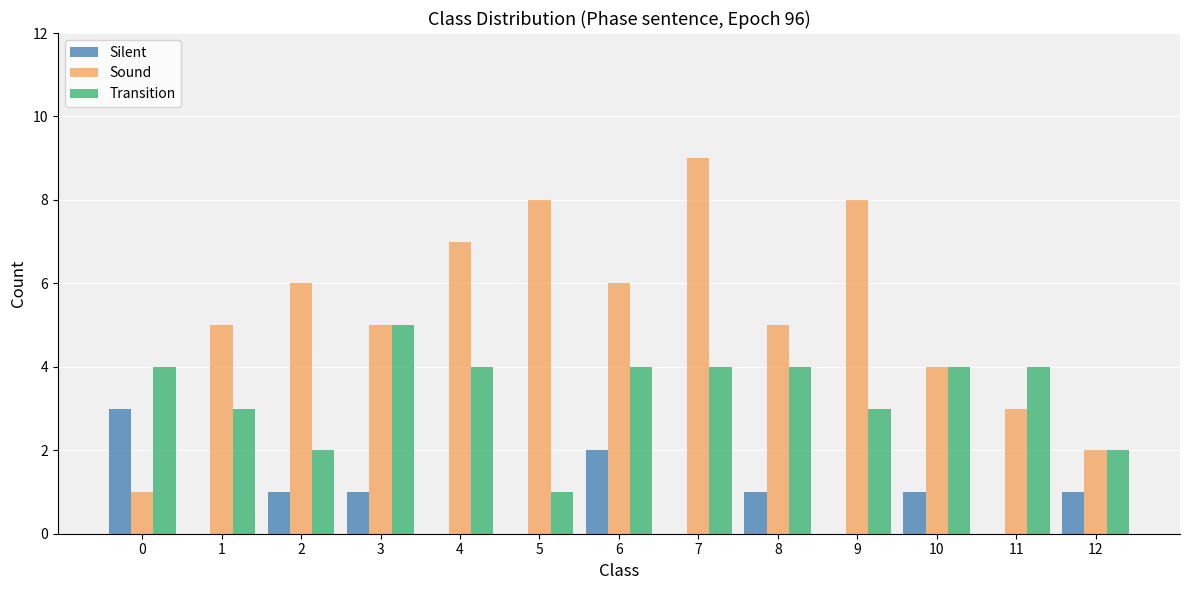

Reading left to right, transcribe all the data shown in this chart.

Silent: 0=3	1=0	2=1	3=1	4=0	5=0	6=2	7=0	8=1	9=0	10=1	11=0	12=1
Sound: 0=1	1=5	2=6	3=5	4=7	5=8	6=6	7=9	8=5	9=8	10=4	11=3	12=2
Transition: 0=4	1=3	2=2	3=5	4=4	5=1	6=4	7=4	8=4	9=3	10=4	11=4	12=2